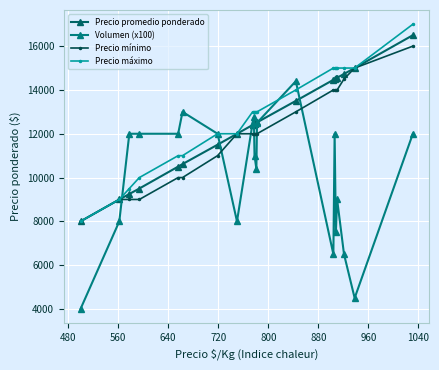

What is the smallest value displayed?

4000